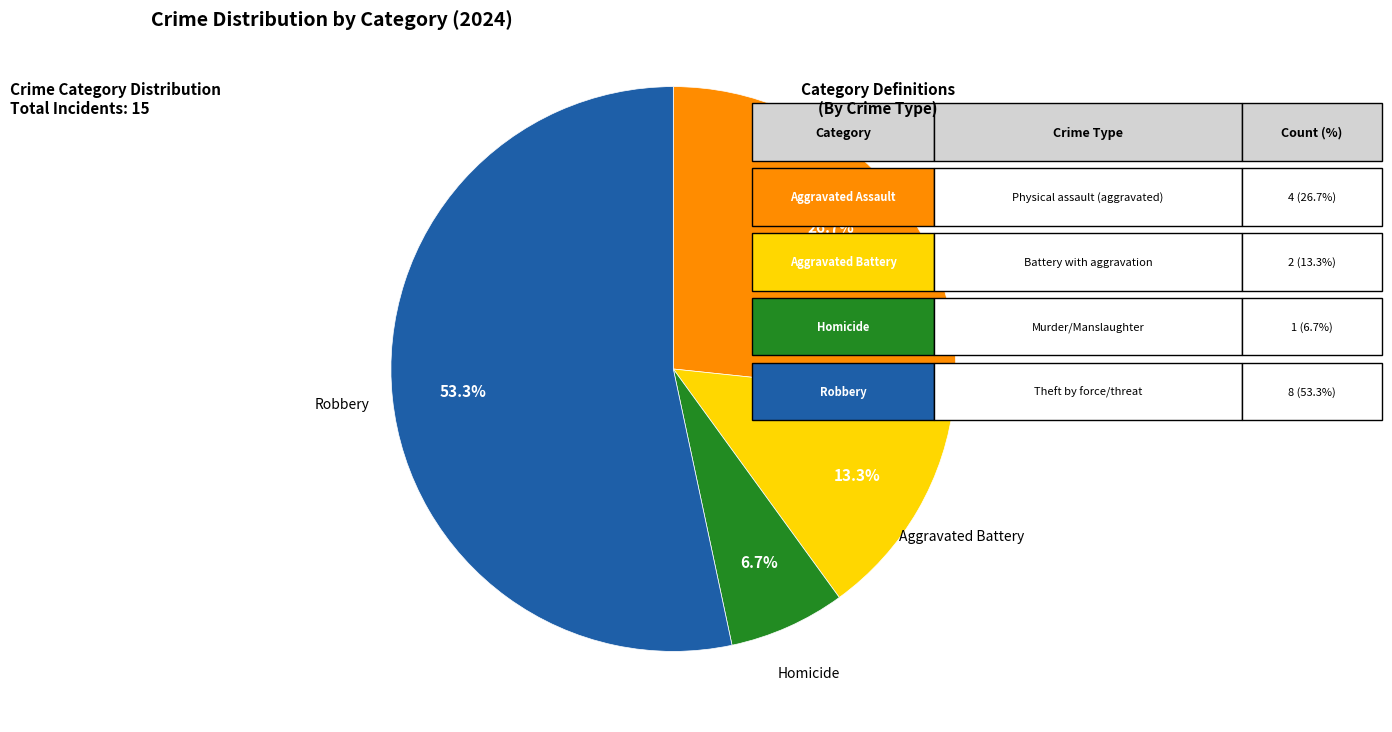

Approximately how many times larger is the value at Homicide compared to Robbery?

0.1